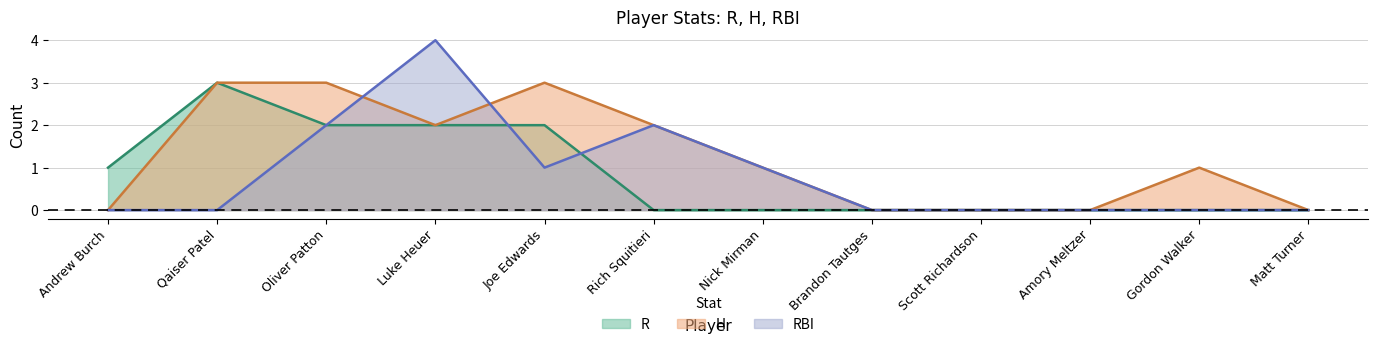

At which category is the sum across all series the highest?

Luke Heuer